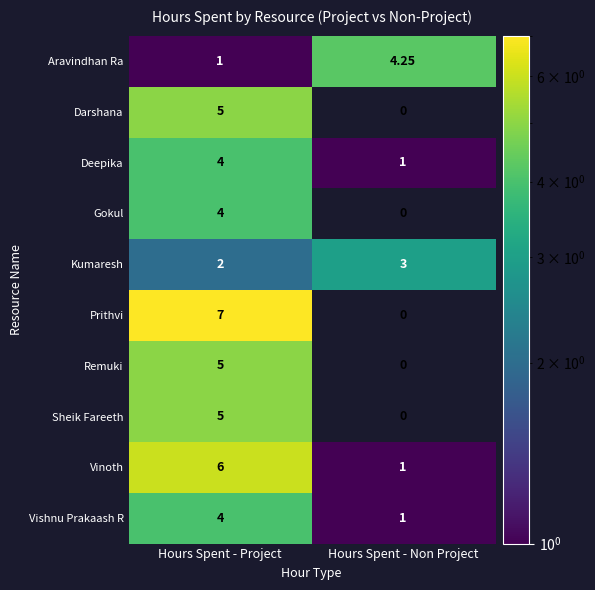

At which label is Kumaresh closest to 2?

Hours Spent - Project